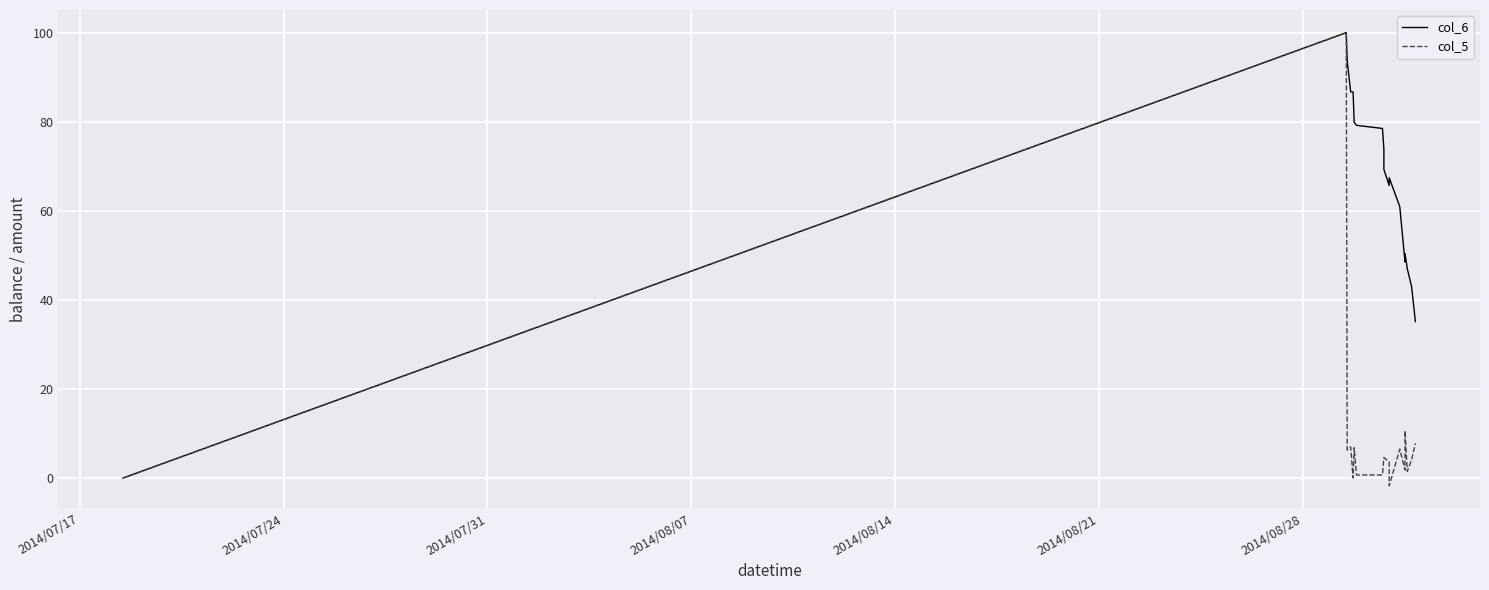

Does the chart display data point markers on the line(s)?

No